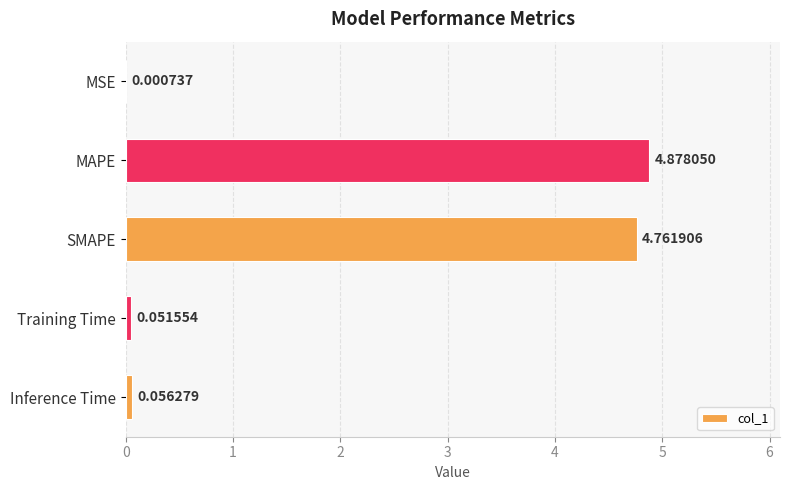

Are the bars horizontal?

Yes